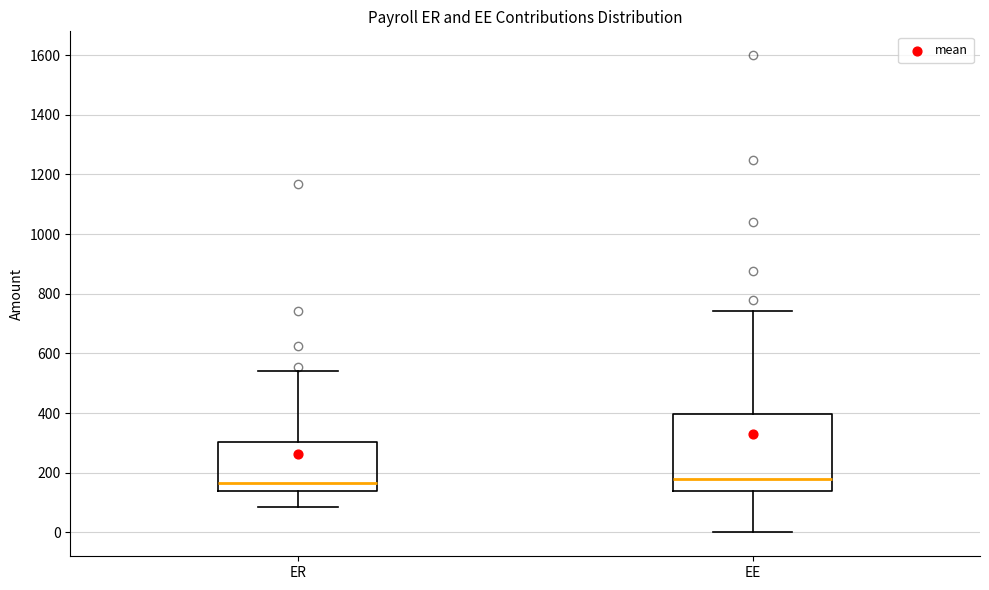

Which box is the tallest, from its lower edge to its upper edge?

EE